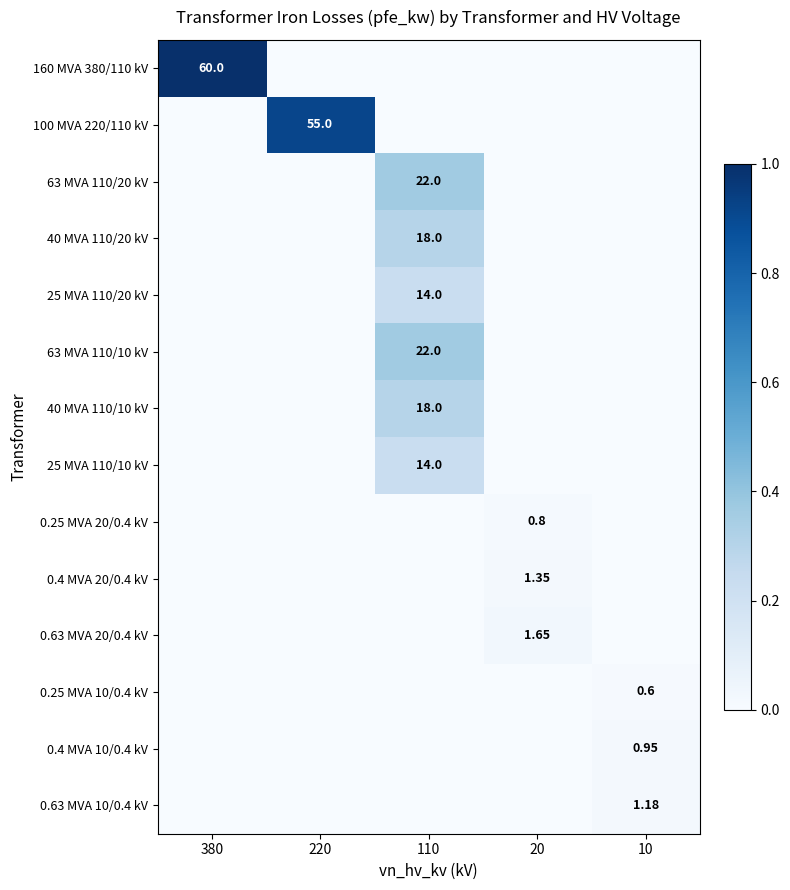

Is the value of 0.4 MVA 10/0.4 kV at 110 greater than the value of 0.25 MVA 20/0.4 kV at 110?

No